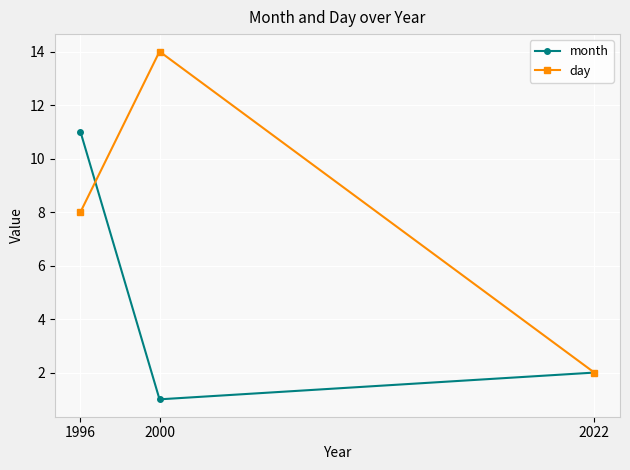

Which category has the lowest value in the month series?

2000